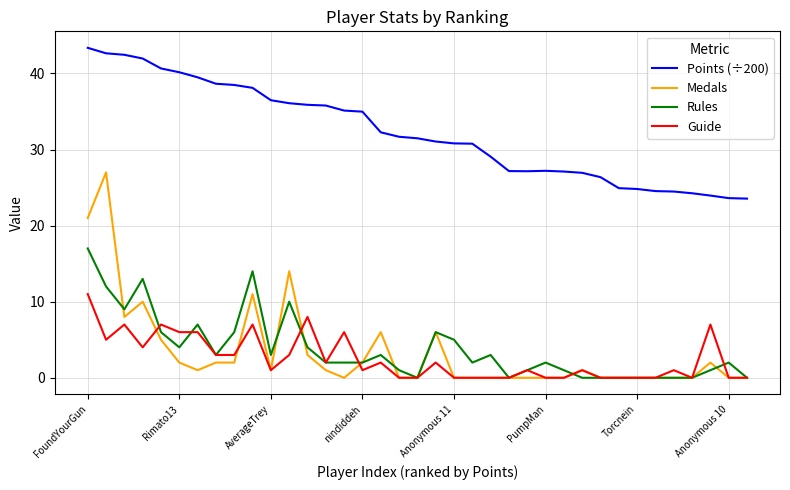

Which series has the largest range (max minus min)?

Medals